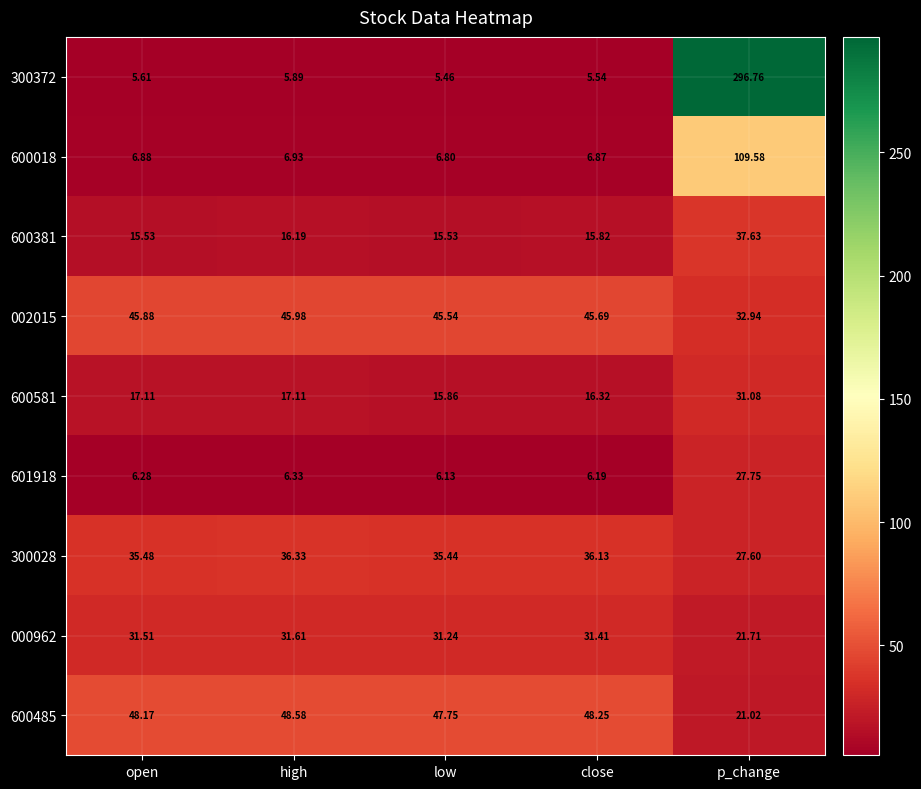

Is the value of 002015 at open greater than the value of 601918 at high?

Yes